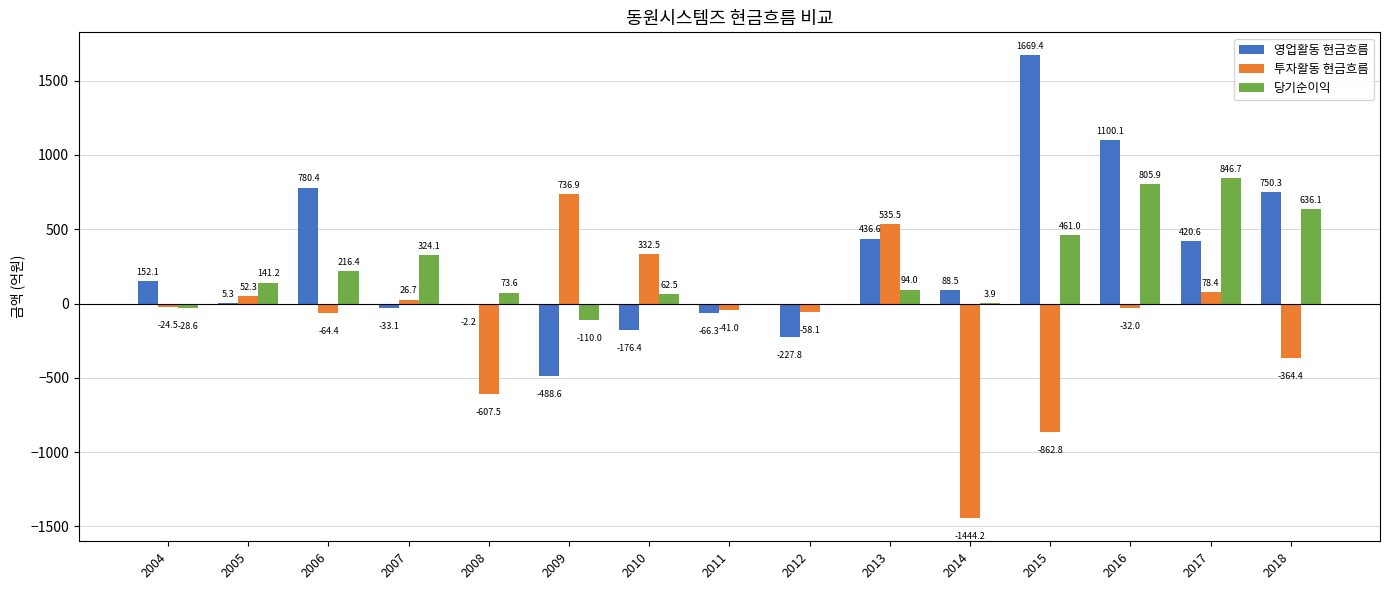

How many values in 영업활동 현금흐름 are above zero?

9